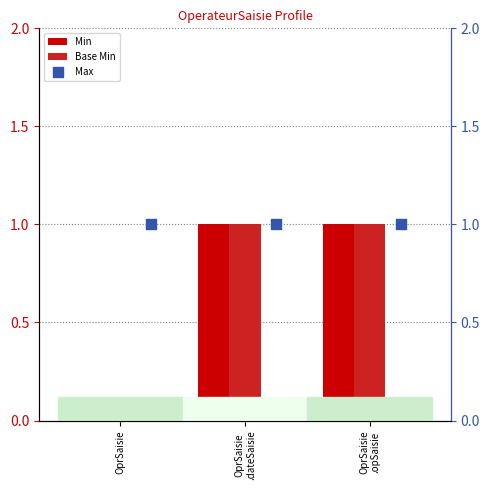

Which series has the largest total across all categories?

Max